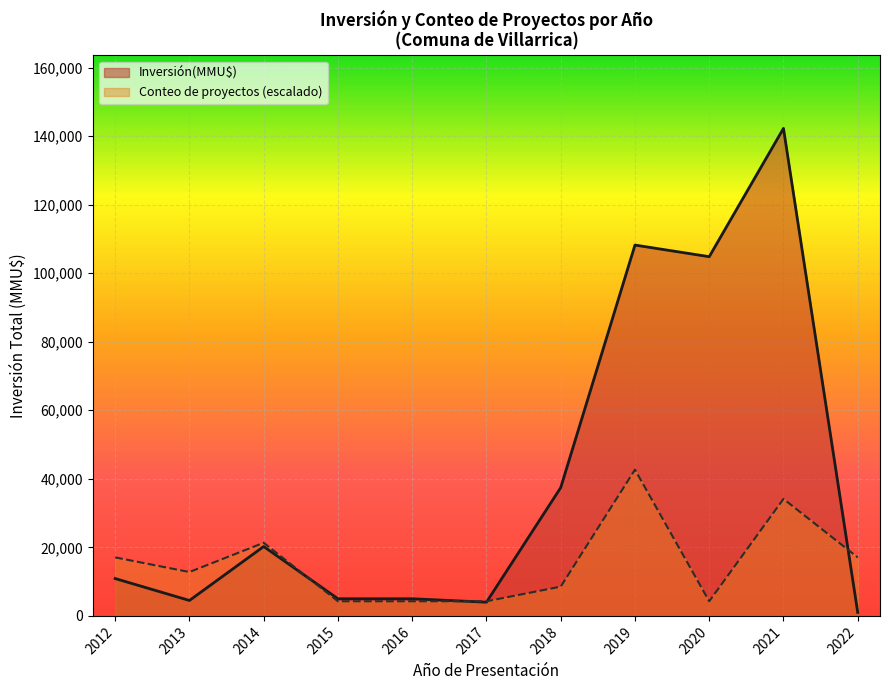

Rank the series by their average value, from highest to lowest.

Inversión(MMU$), Conteo de proyectos (escalado)